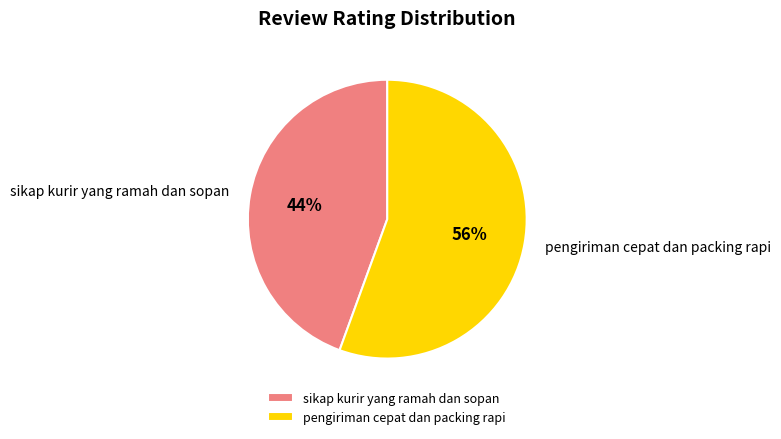

Does any single category account for the majority?

Yes